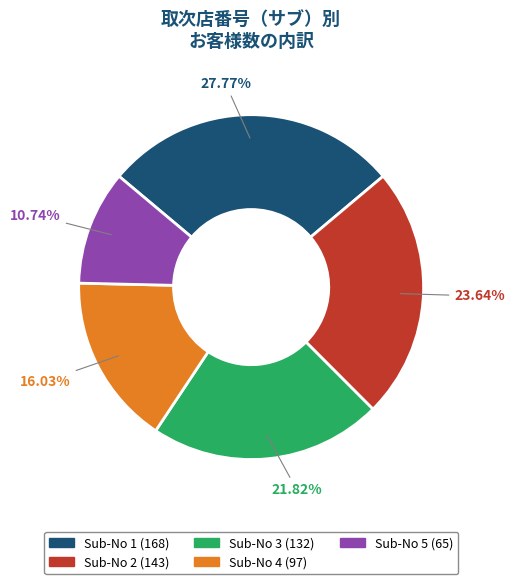

Count the number of slices in the pie.

5